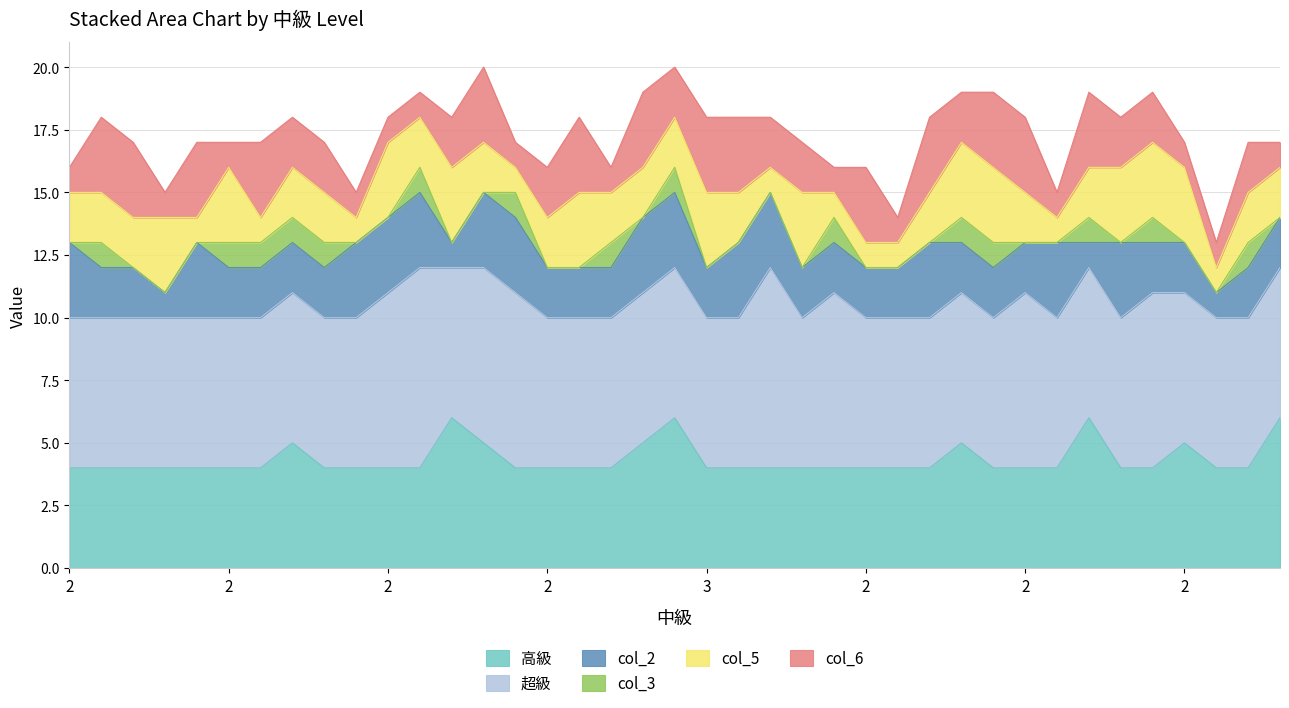

True or false: col_5 and 高級 intersect in this chart.

False